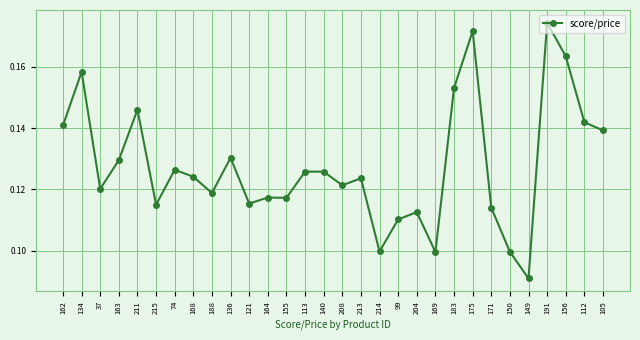

Which has a higher value, 121 or 175?

175